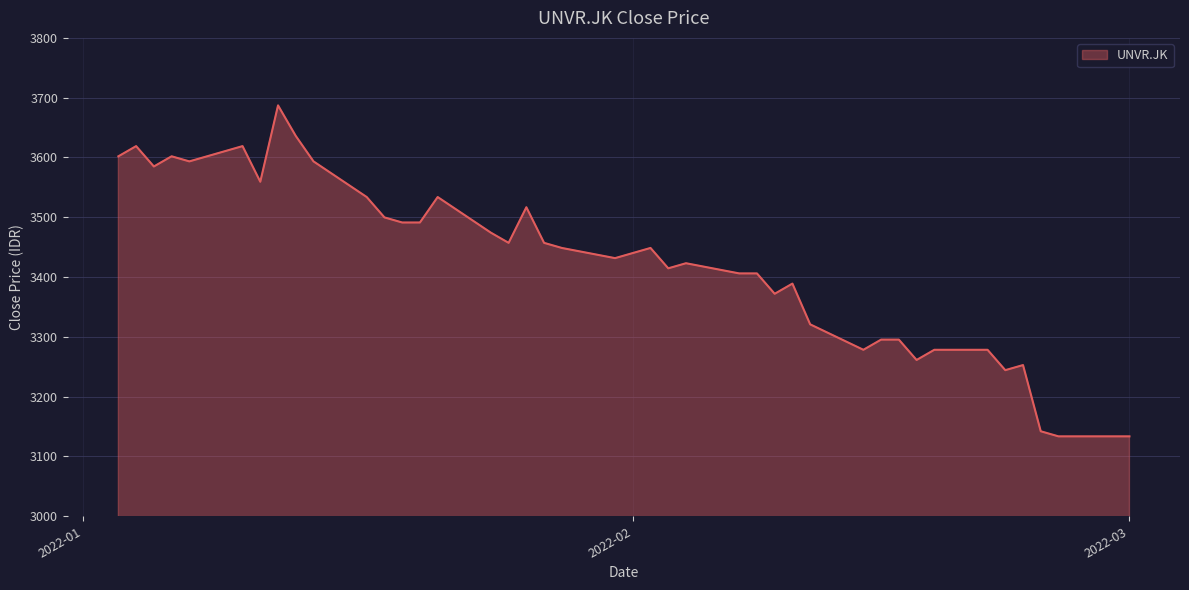

What is the maximum value shown in the chart?

3687.1